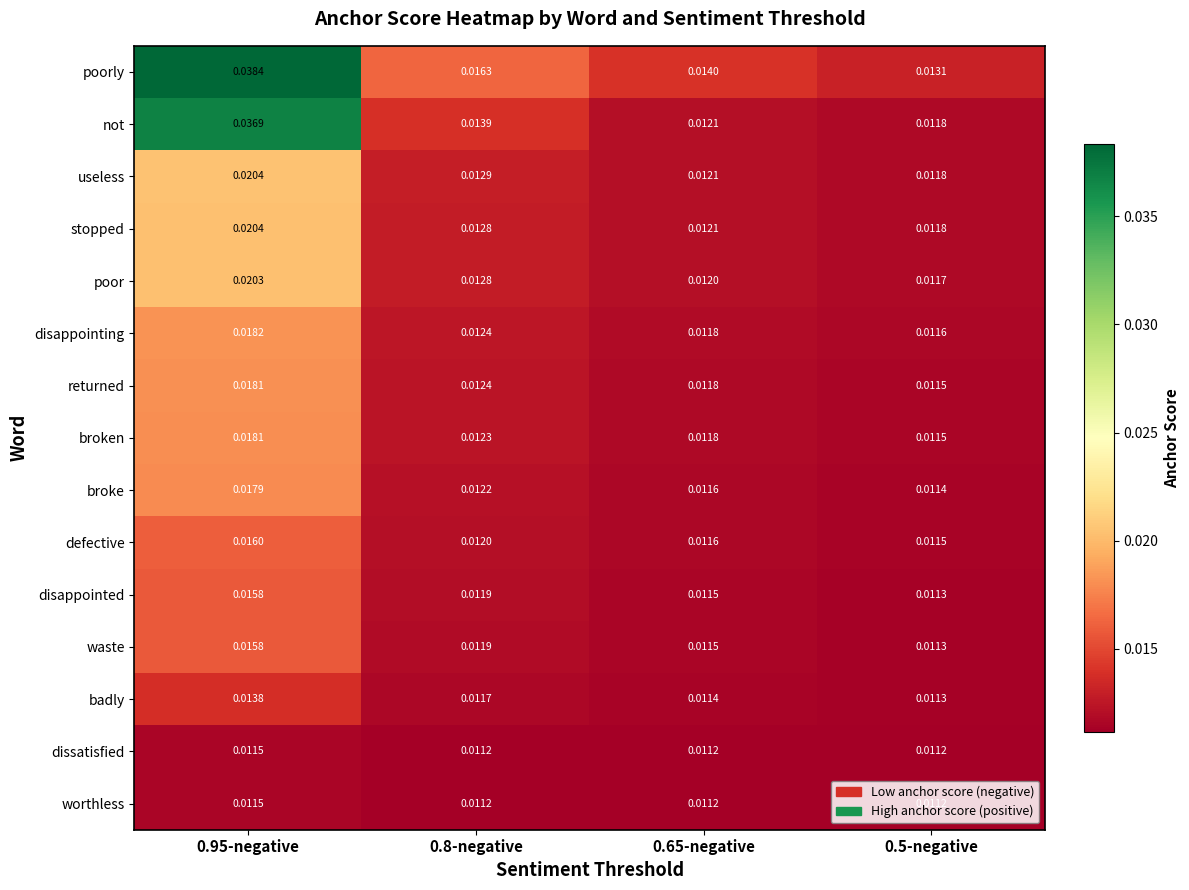

Which series has the largest total across all categories?

poorly